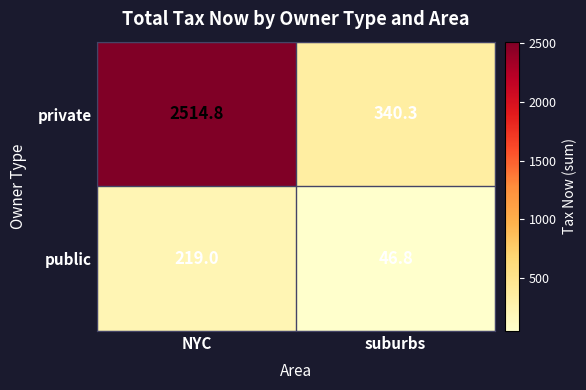

At how many categories does at least one series exceed 588?

1